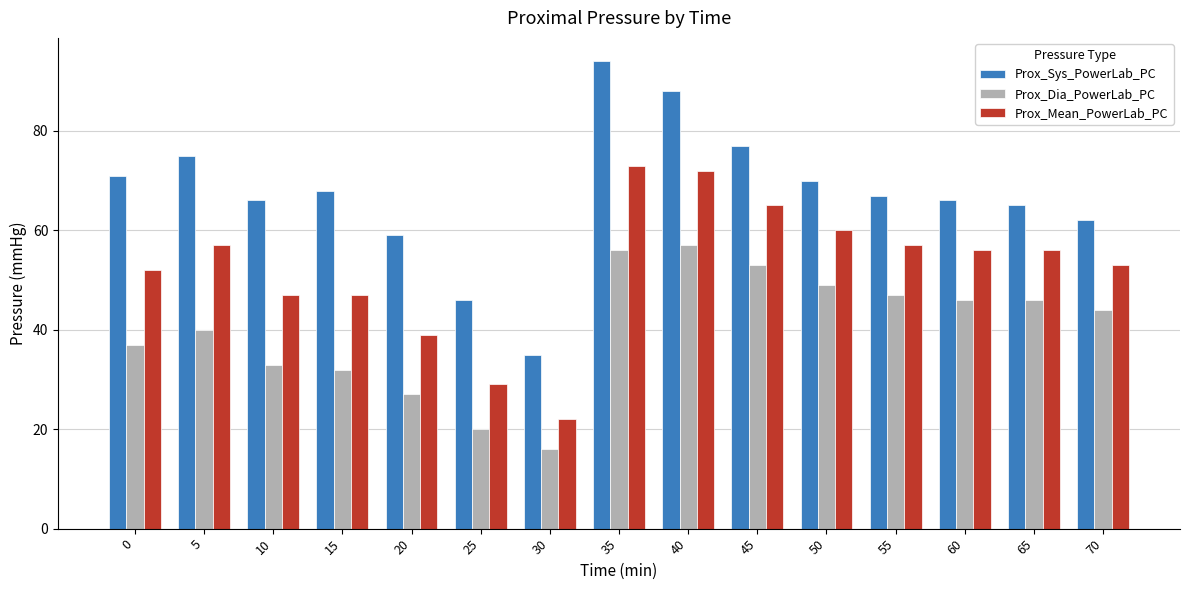

What is the sum of all Prox_Sys_PowerLab_PC values?

1009